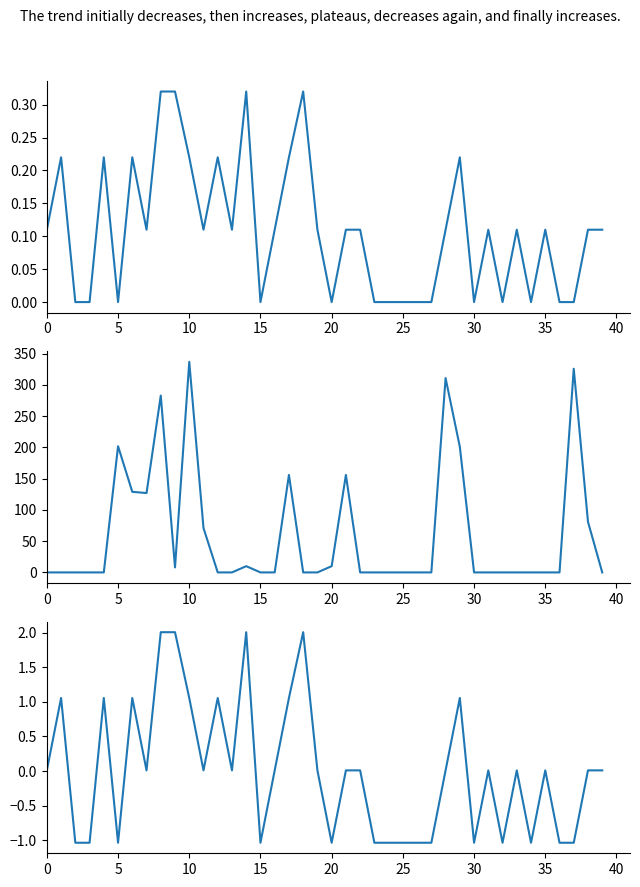

What are all the series names shown in the legend?

速度, 方向, 速度(标准化)